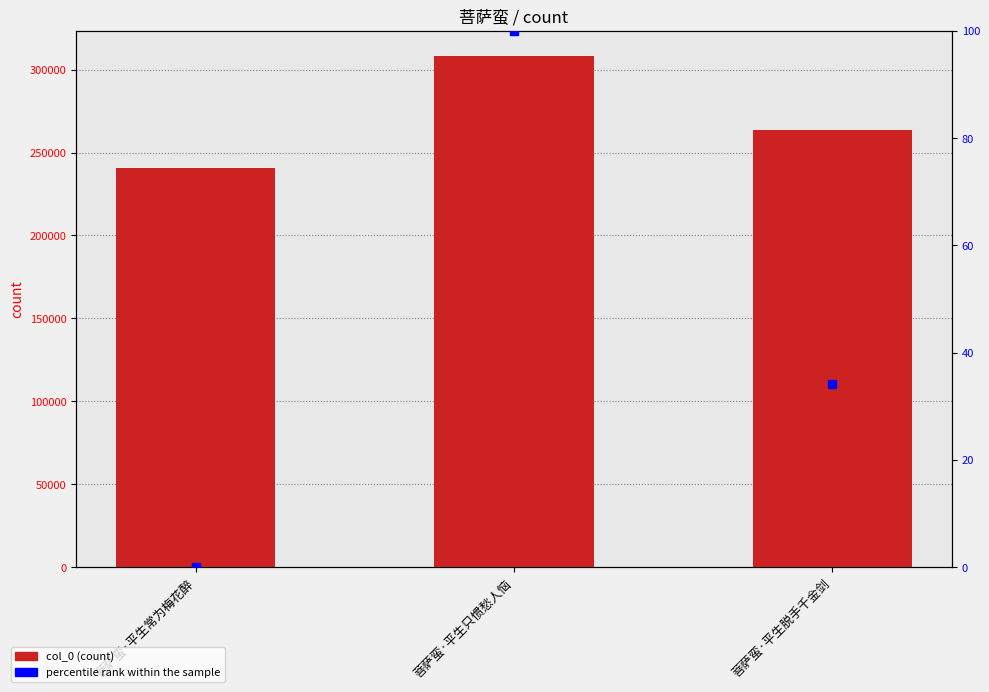

Which series reaches the minimum Y coordinate?

percentile rank within the sample